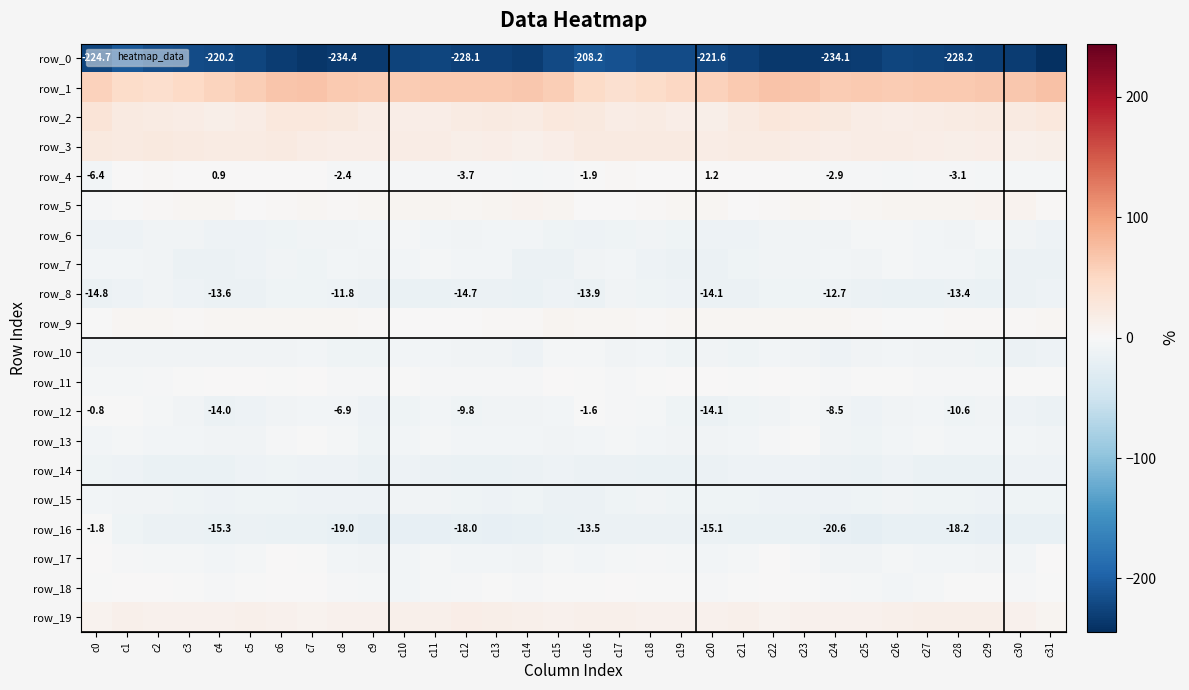

At which category does the chart reach its peak across all series?

c31